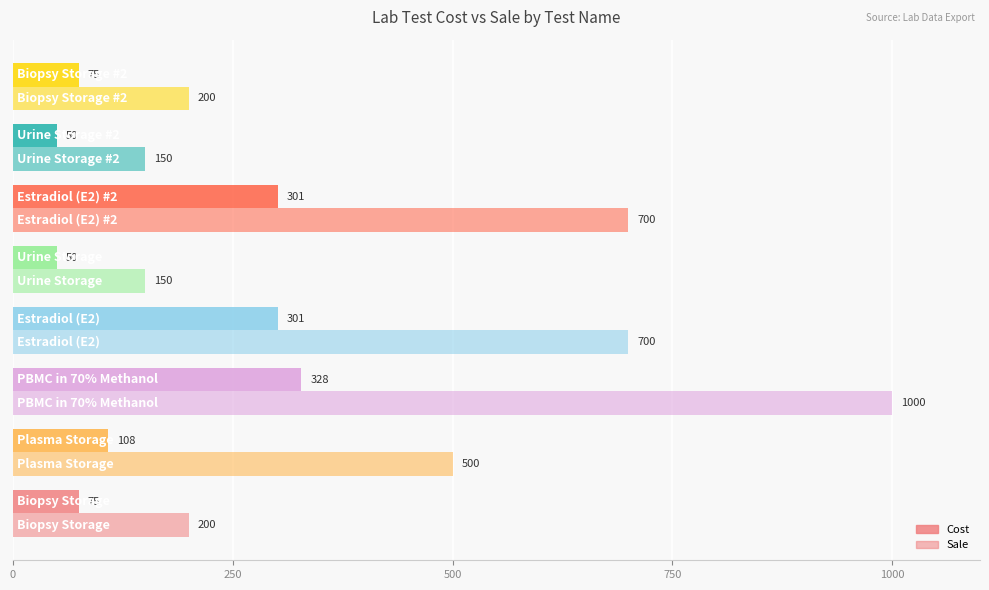

How many categories are shown in the chart?

8